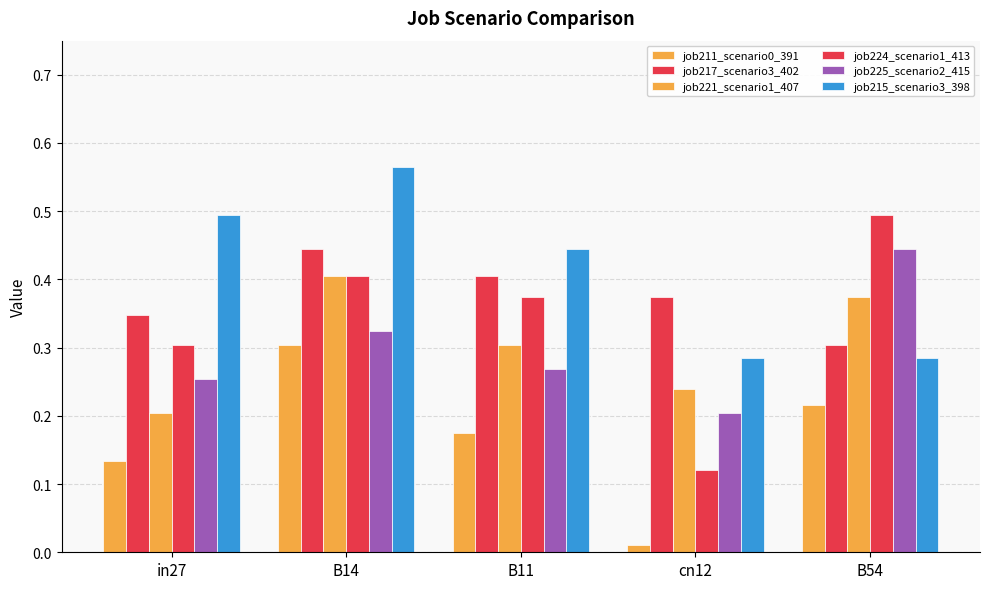

What is the average value of the job217_scenario3_402 series?

0.4